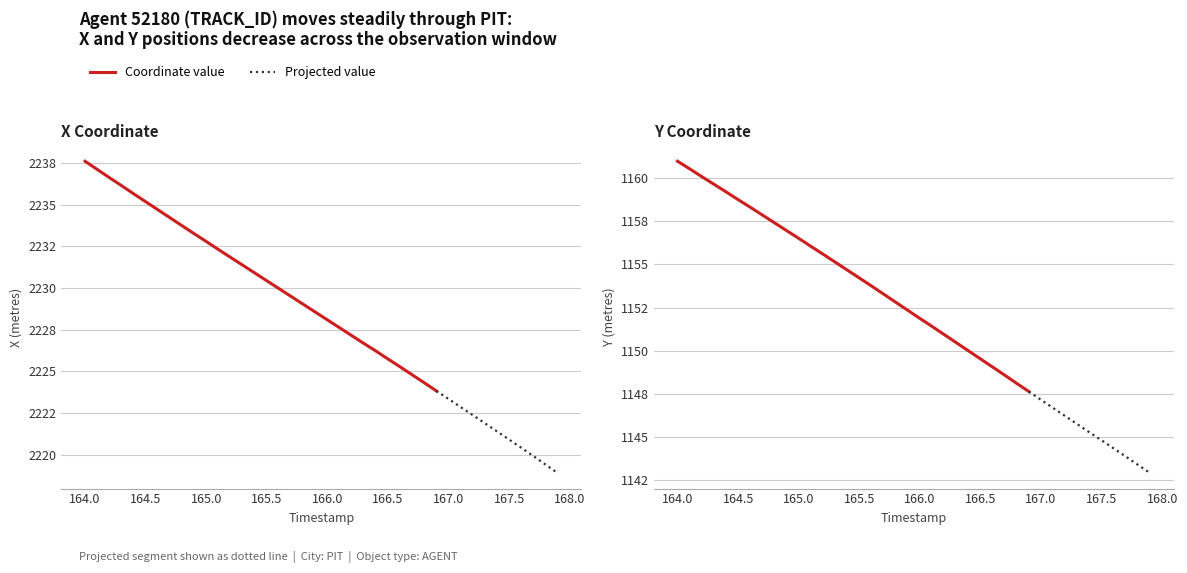

What is the spread (max minus min) of values at 16?

1076.2